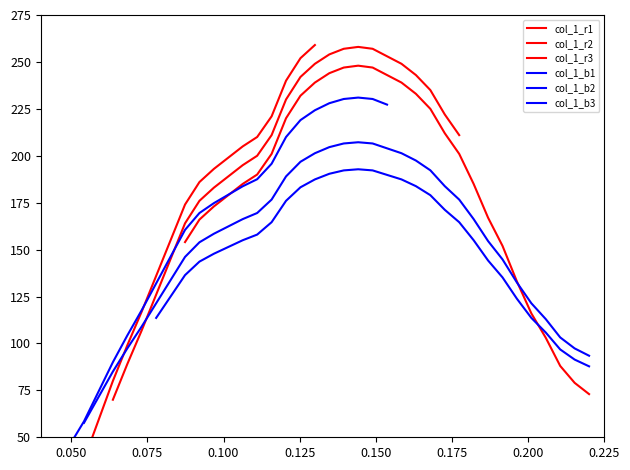

The chart shows a value of 38 at 13. True or false?

False